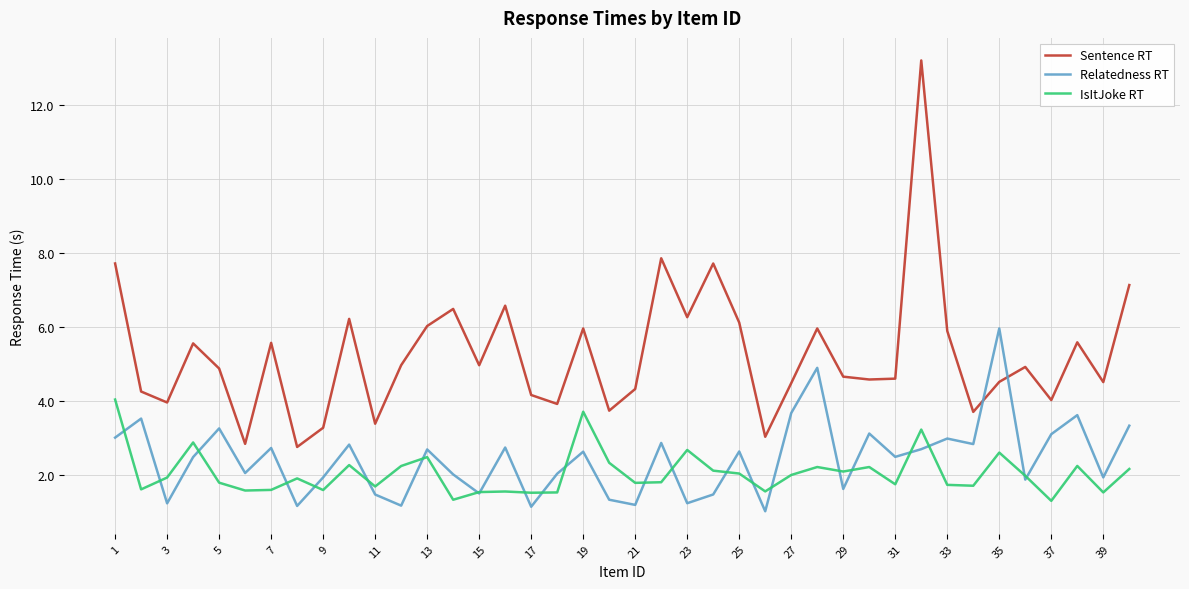

Which series has the widest spread of values?

Sentence RT